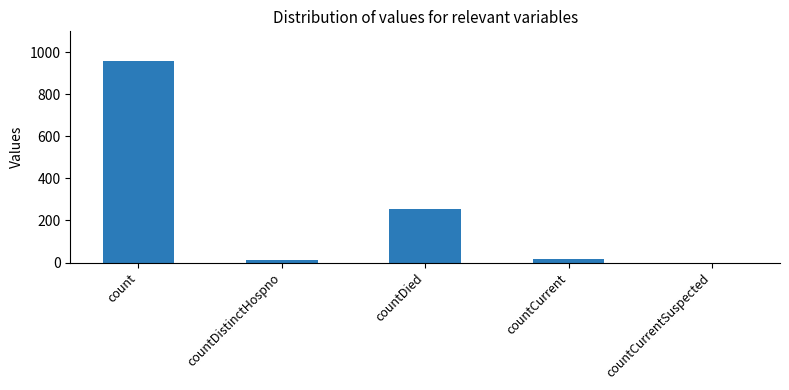

The chart shows a value of 359 at countDied. True or false?

False